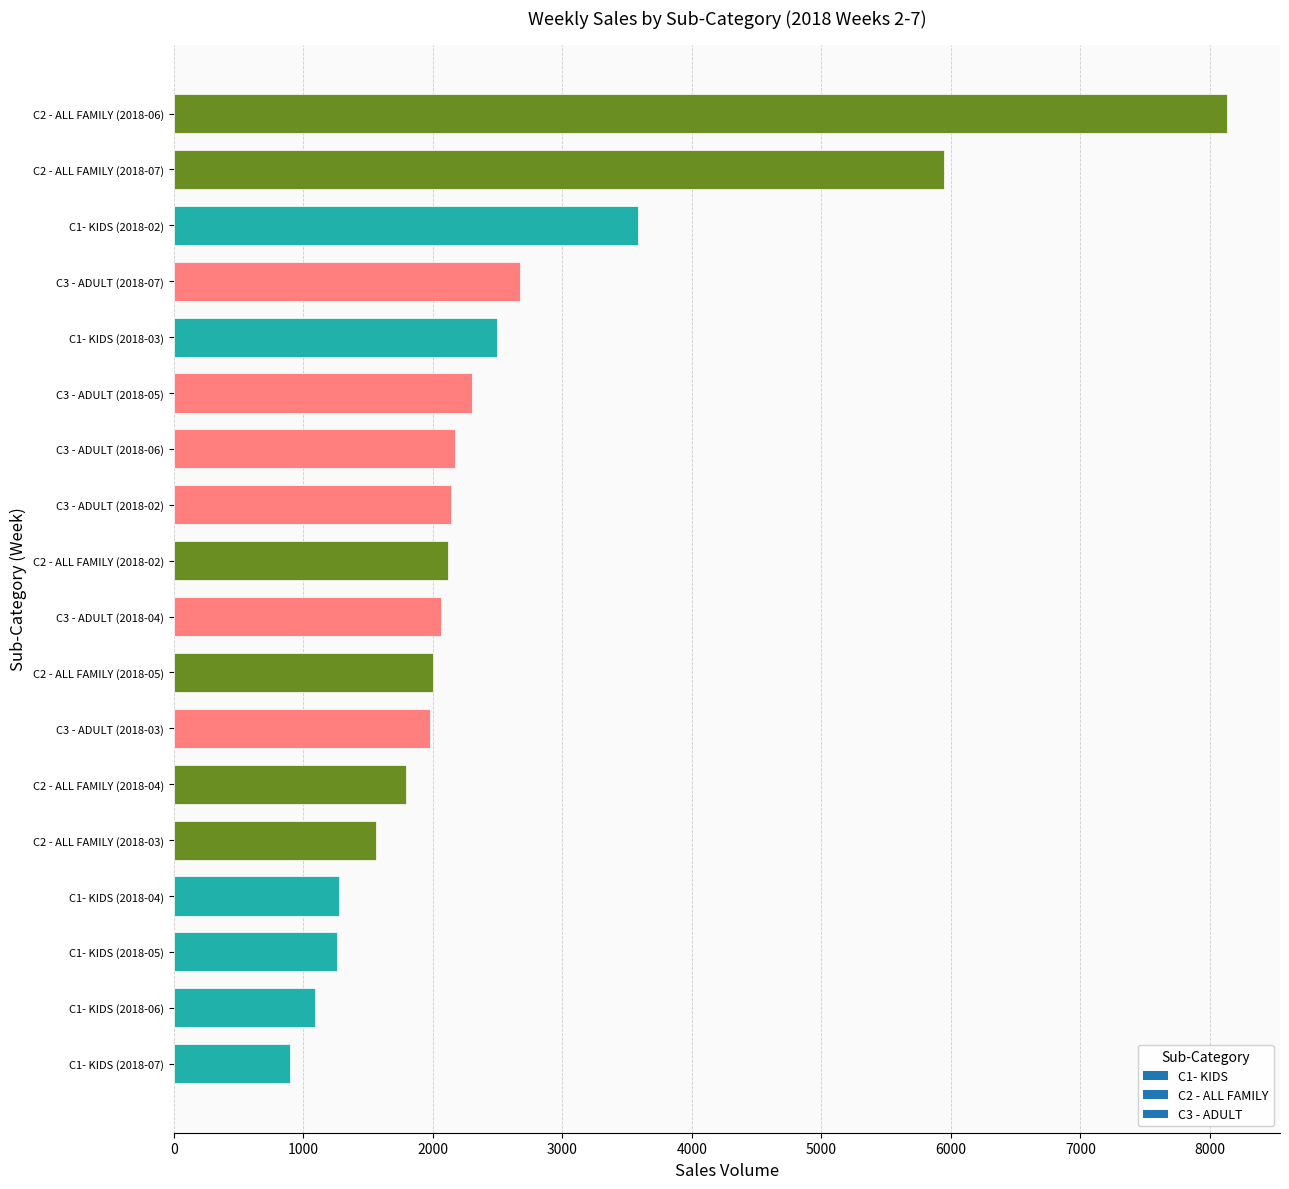

What is the change in value from C3 - ADULT (2018-02) to C2 - ALL FAMILY (2018-04)?

-345